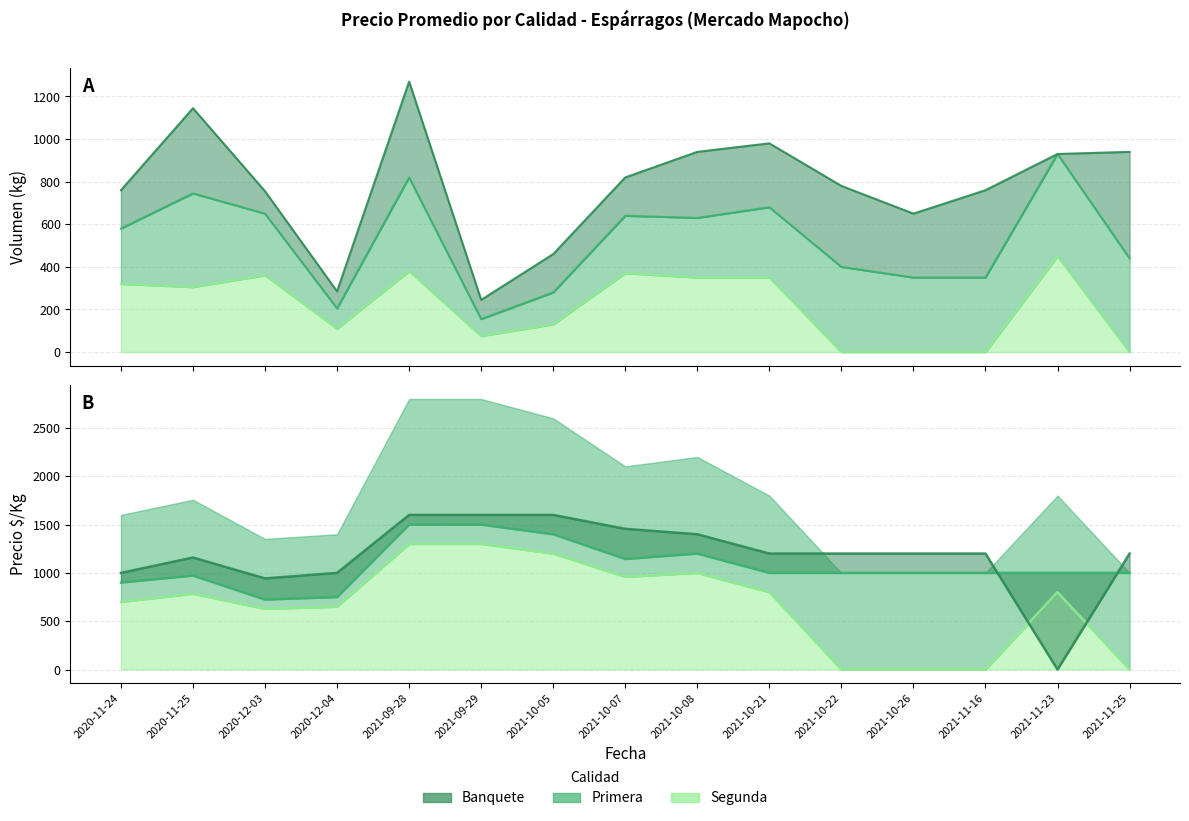

What is the sum of all Segunda values?

10121